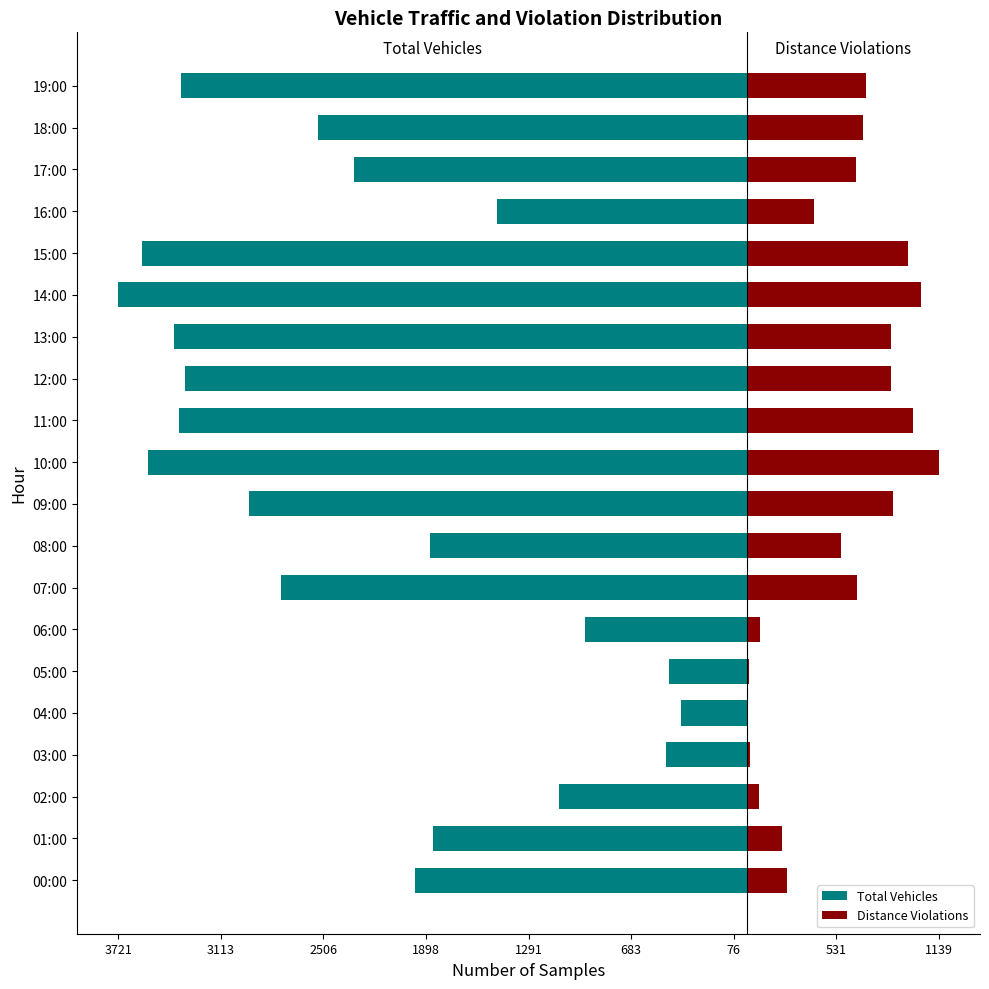

Between 02:00 and 16:00, which is larger?

02:00